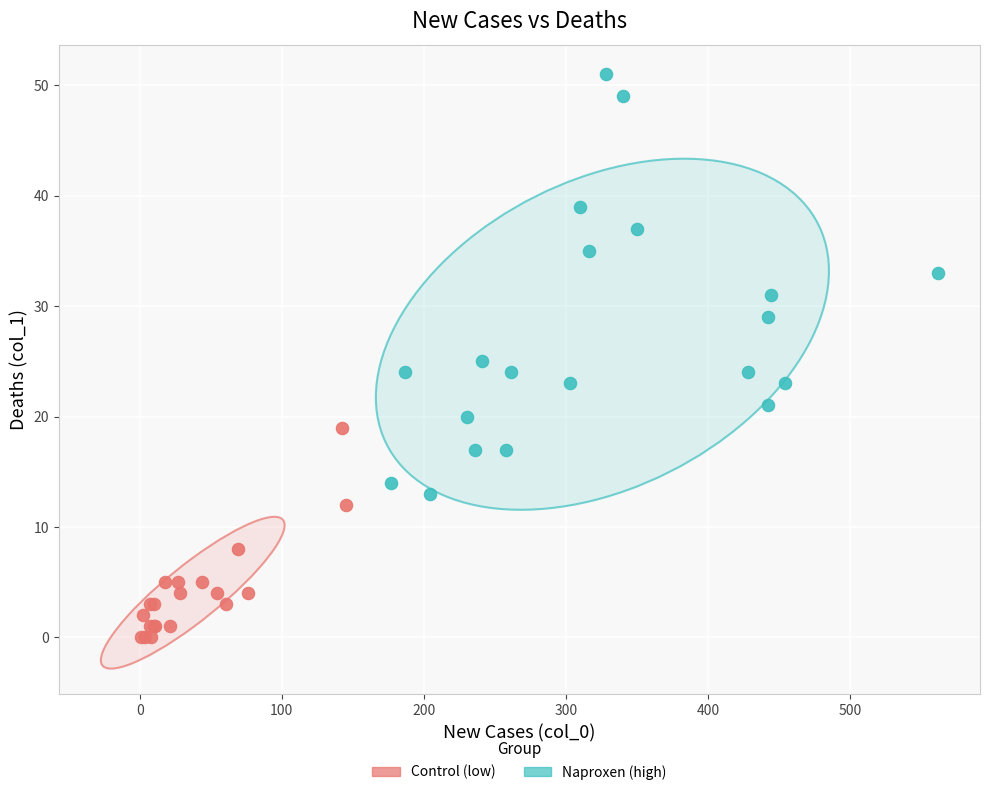

Which series reaches the minimum Y coordinate?

Control (low)